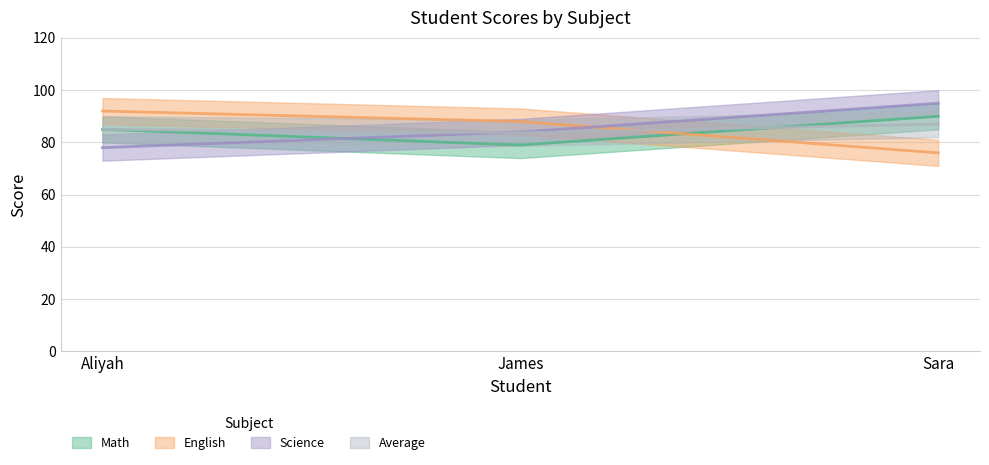

Which category has the highest value across all series?

Sara